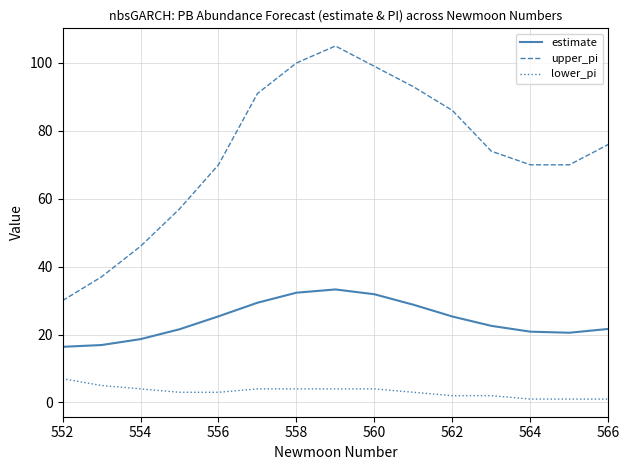

True or false: estimate and lower_pi cross at least once.

False